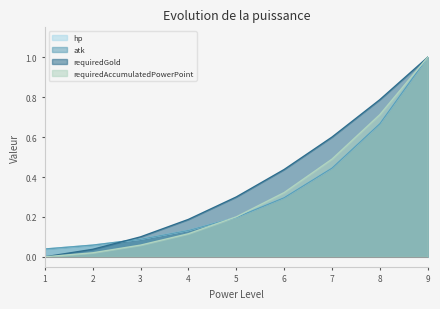

Reading left to right, extract all data points from this chart.

hp: 0.0	0.1	0.1	0.1	0.2	0.3	0.4	0.7	1.0
atk: 0.0	0.1	0.1	0.1	0.2	0.3	0.4	0.7	1.0
requiredGold: 0.0	0.0	0.1	0.2	0.3	0.4	0.6	0.8	1.0
requiredAccumulatedPowerPoint: 0.0	0.0	0.1	0.1	0.2	0.3	0.5	0.7	1.0